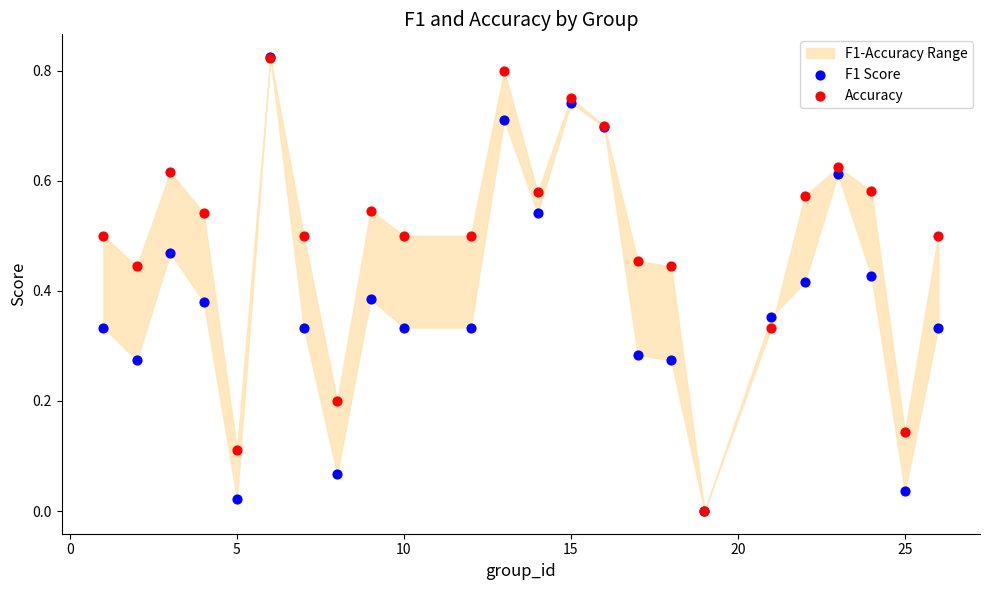

Which series has the largest Y range (max minus min)?

F1 Score